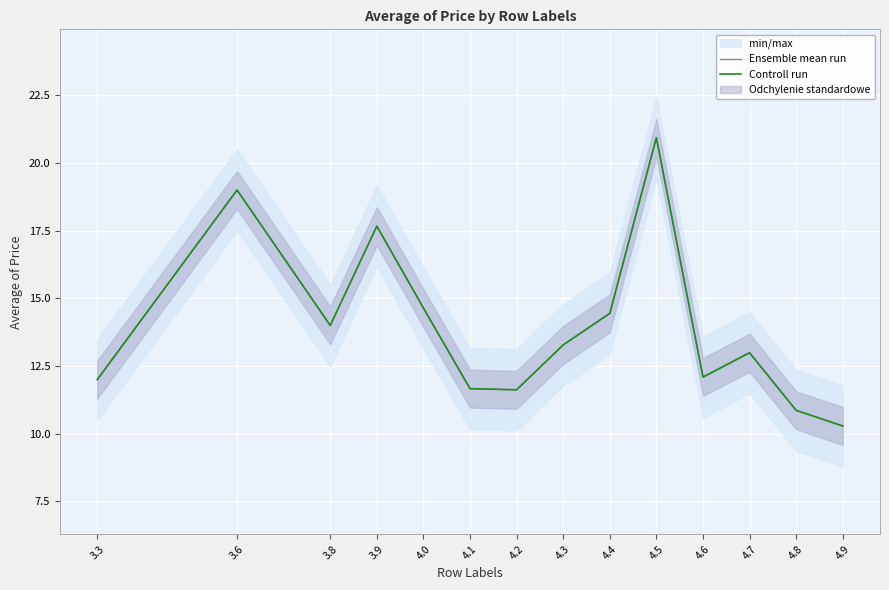

At 4.7, list the series in order from smallest to largest.

Ensemble mean run, Controll run